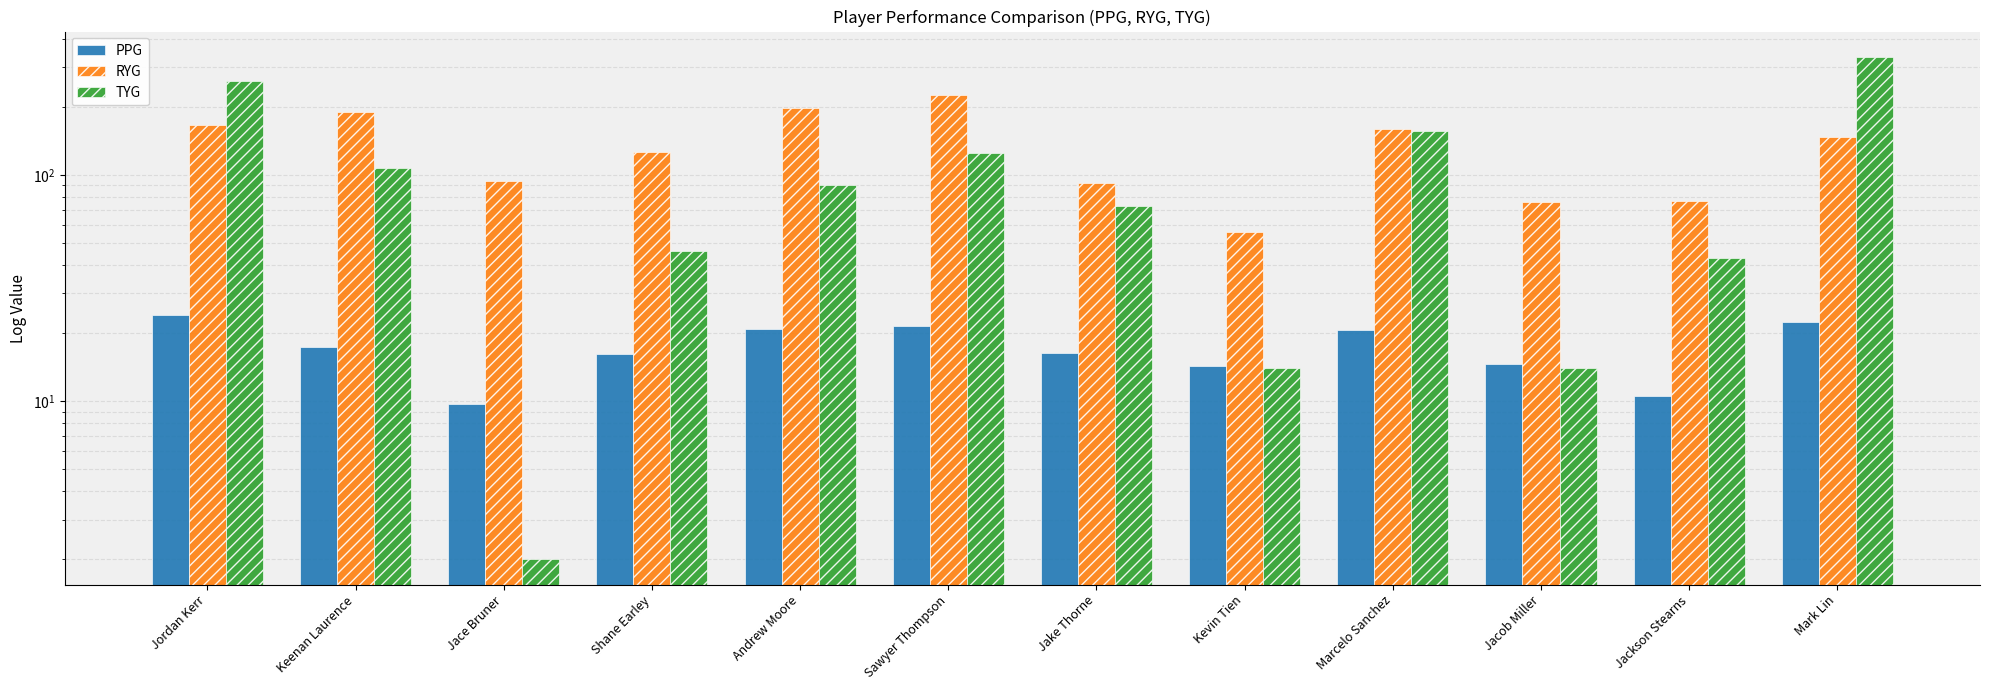

Rank the series by their average value, from highest to lowest.

RYG, TYG, PPG